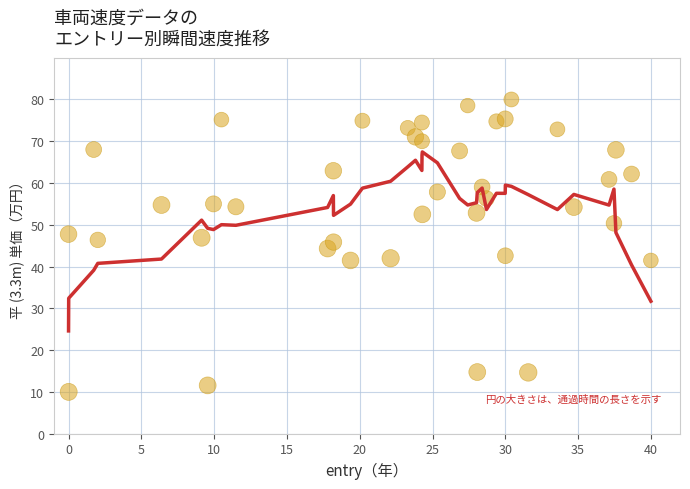

Is the value of trend (mid) at 13 greater than the value of instspeed at 9?

Yes